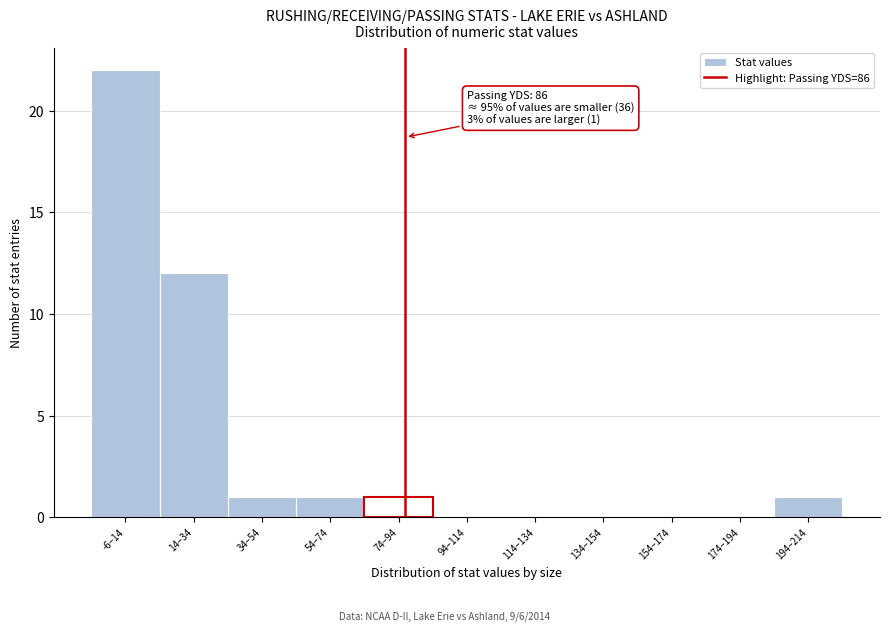

Reading left to right, extract all data points from this chart.

-6–14=22	14–34=12	34–54=1	54–74=1	74–94=1	94–114=0	114–134=0	134–154=0	154–174=0	174–194=0	194–214=1